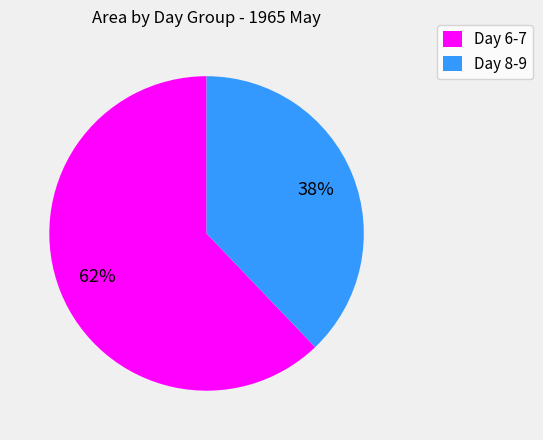

What is the ratio of the value at Day 6-7 to the value at Day 8-9?

1.6